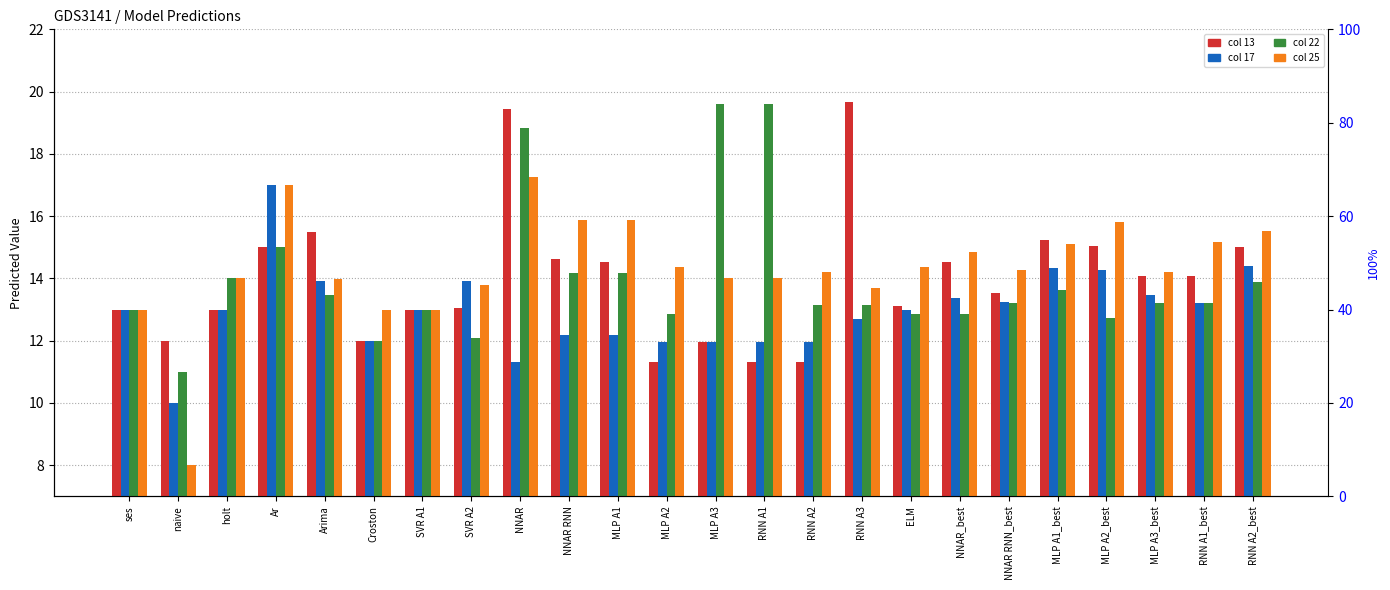

Which category has the lowest value in the col_17 series?

naive